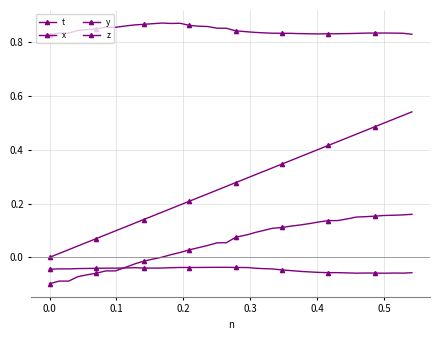

How many interior local peaks does the x series have?

4